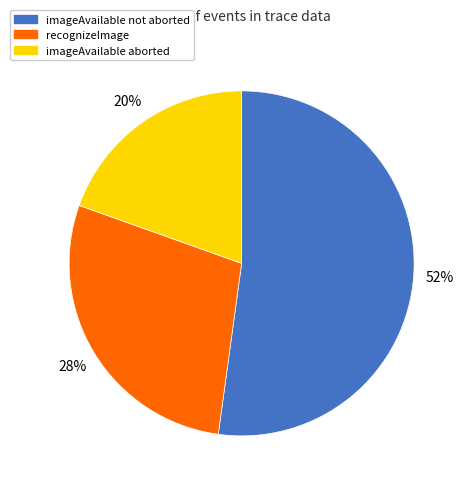

To the nearest percent, what is the average slice percentage?

33%